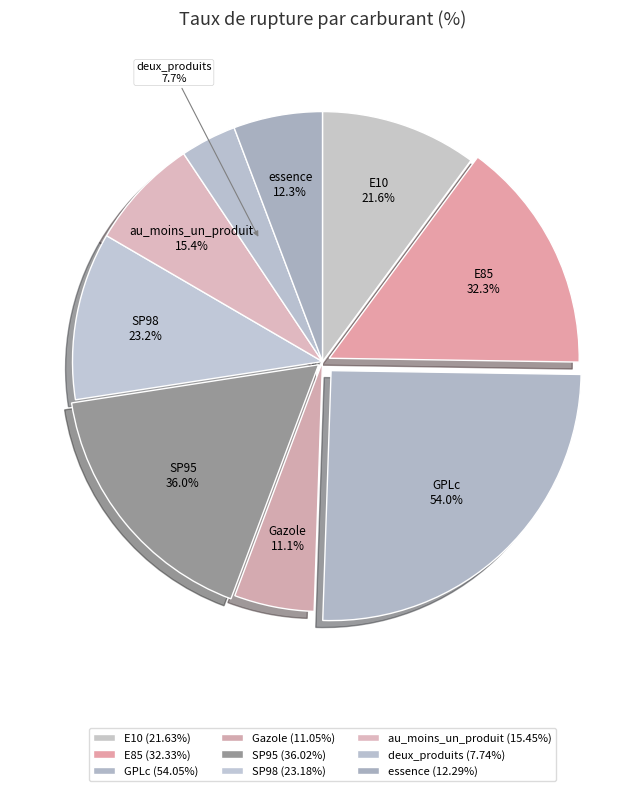

Is there any slice that represents more than half of the pie?

No